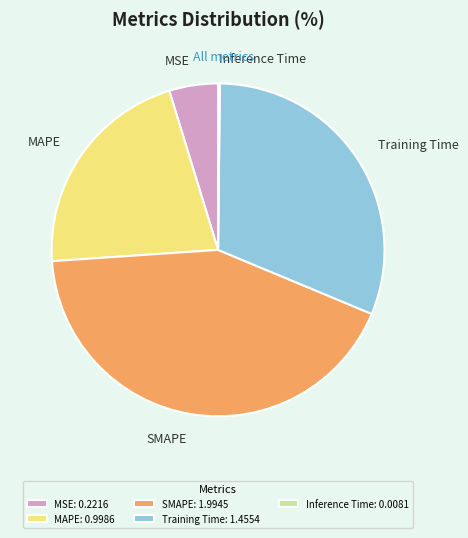

Is it true that SMAPE is 43% of the pie?

True